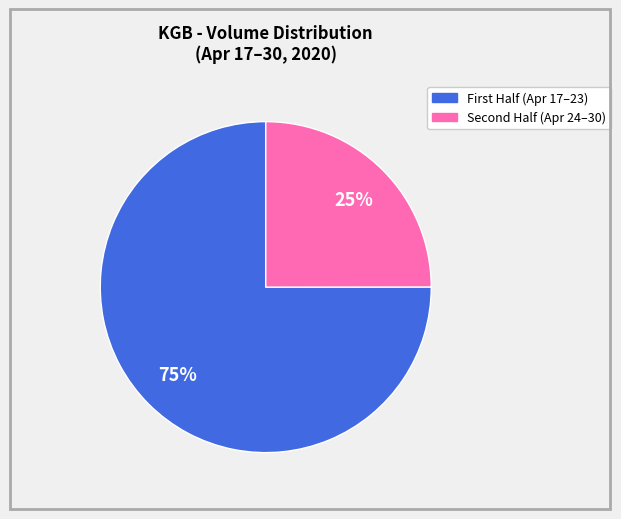

To the nearest percent, what is the average slice percentage?

50%